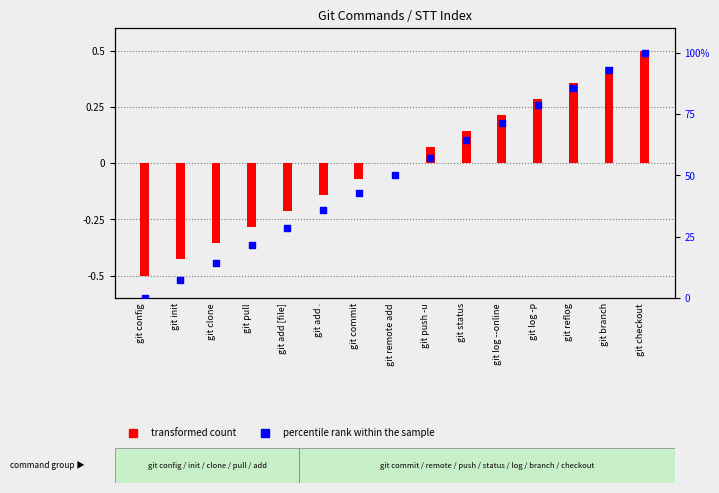

Is the value of percentile rank within the sample at git init greater than the value of transformed count at git clone?

Yes